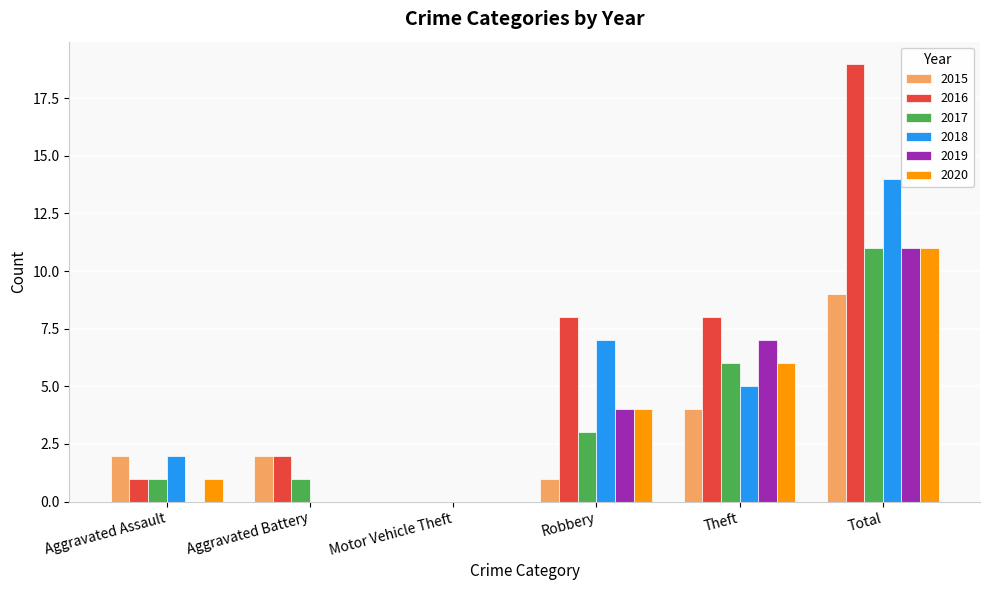

Which category has the highest value in the 2018 series?

Total